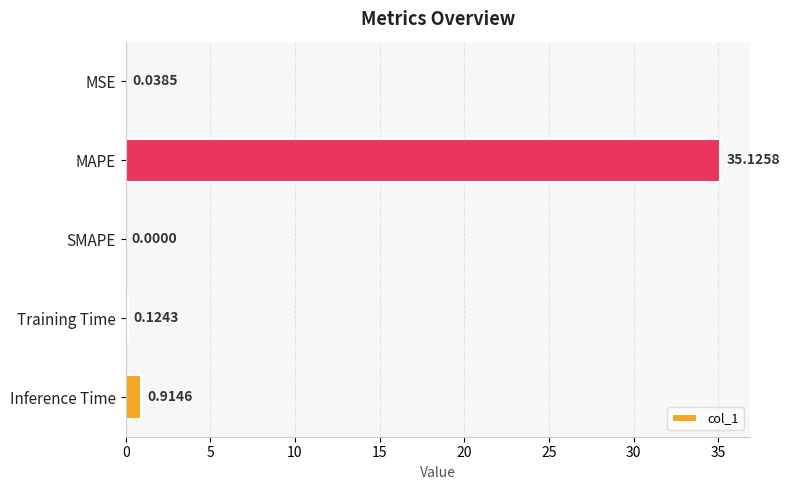

How many positive values are there?

4